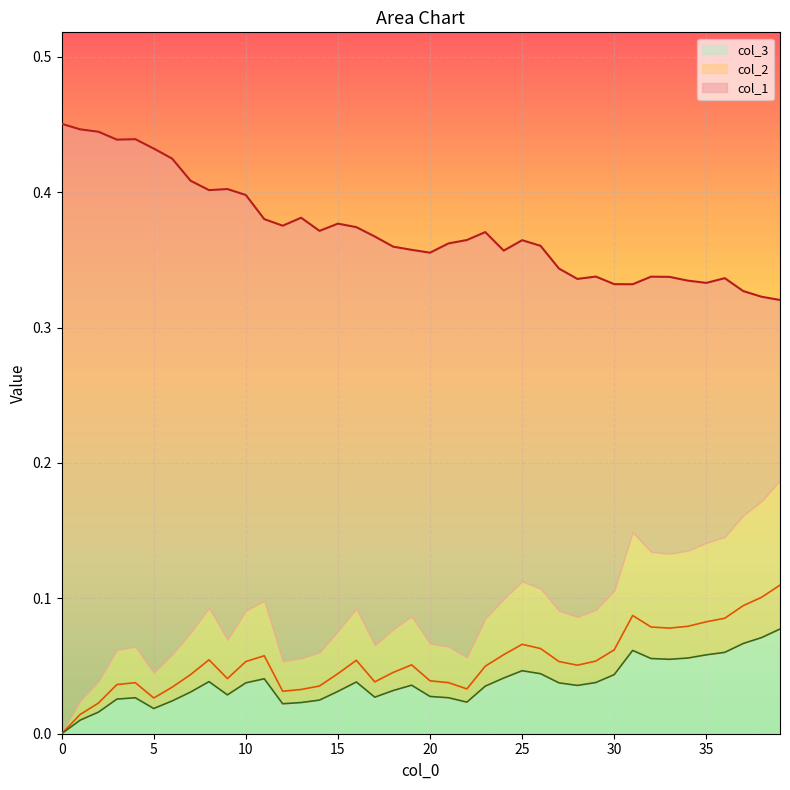

Which series has the largest range (max minus min)?

col_1